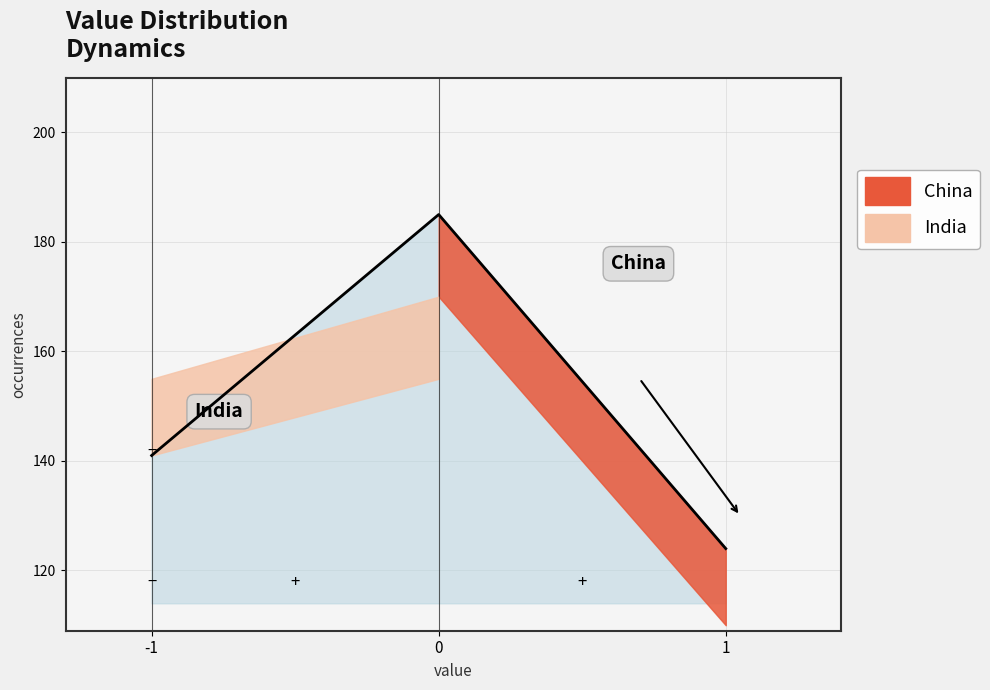

Which category has the lowest value across all series?

1